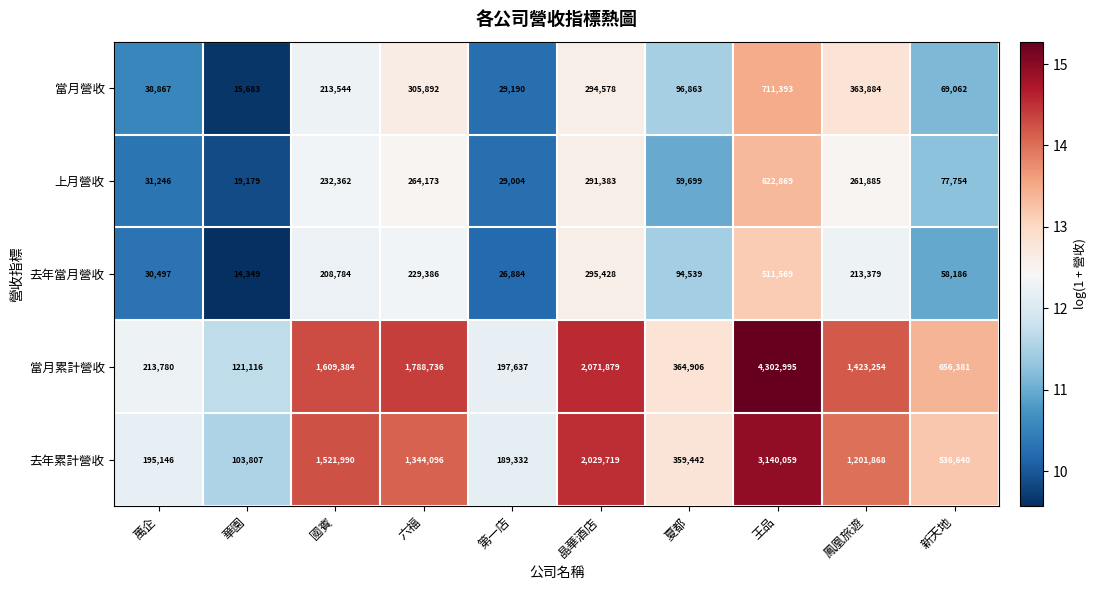

What is the smallest value displayed?

14349